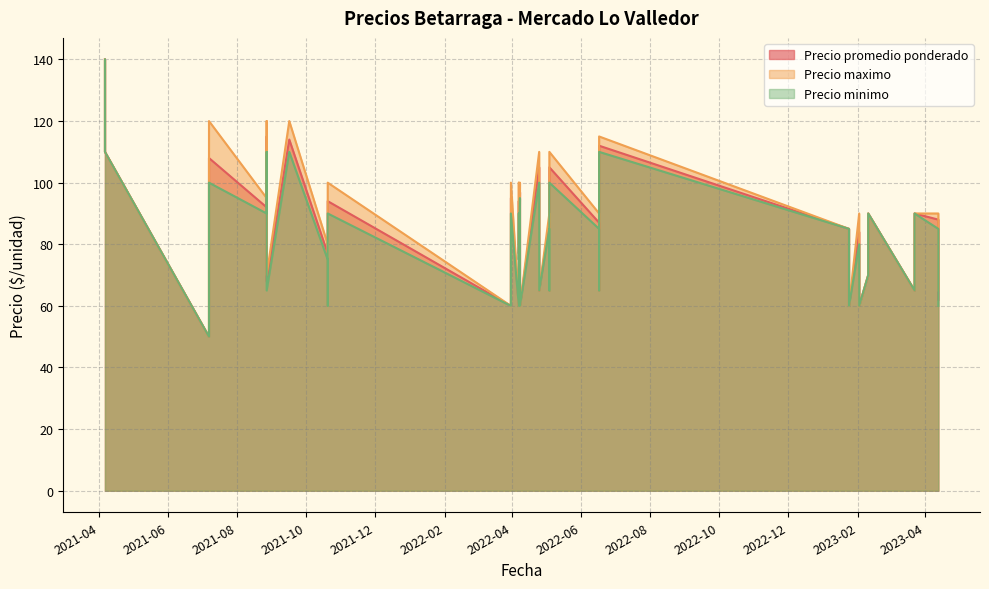

Is the value of Precio minimo at 2023-04-13 greater than the value of Precio promedio ponderado at 2021-07-07?

No